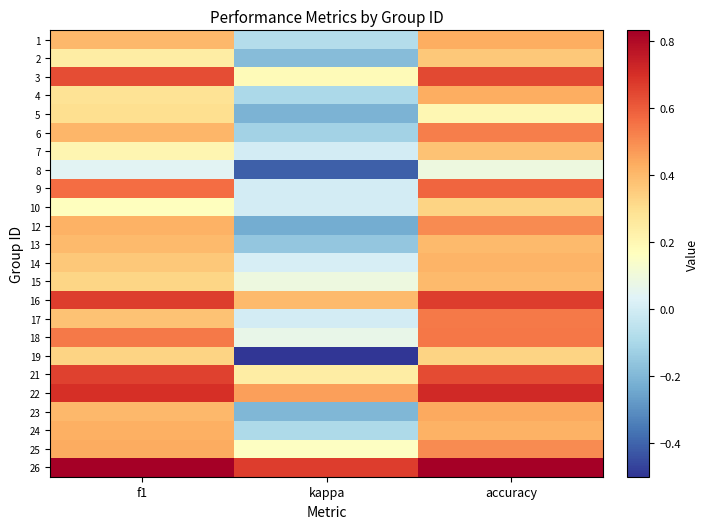

What is the difference between the highest and lowest values at kappa?

1.2